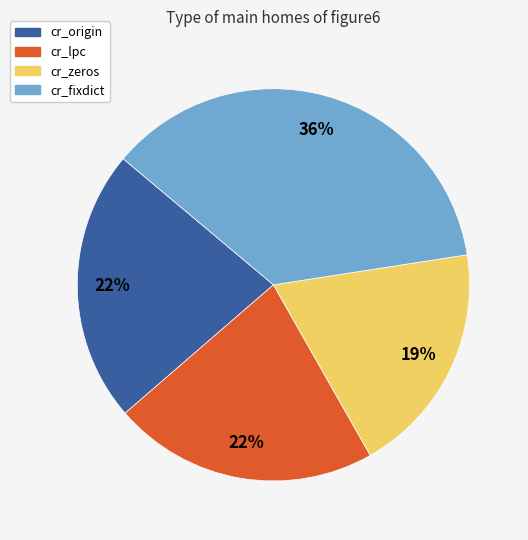

To the nearest percent, what is the combined percentage of cr_zeros and cr_lpc?

41%